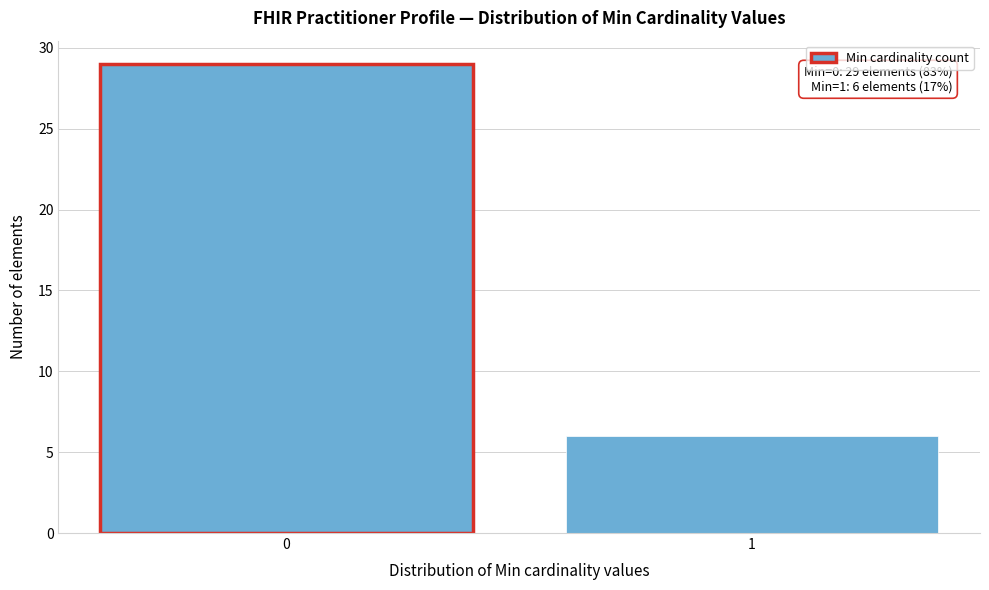

Reading right to left, what are all the values shown in this chart?

1=6	0=29